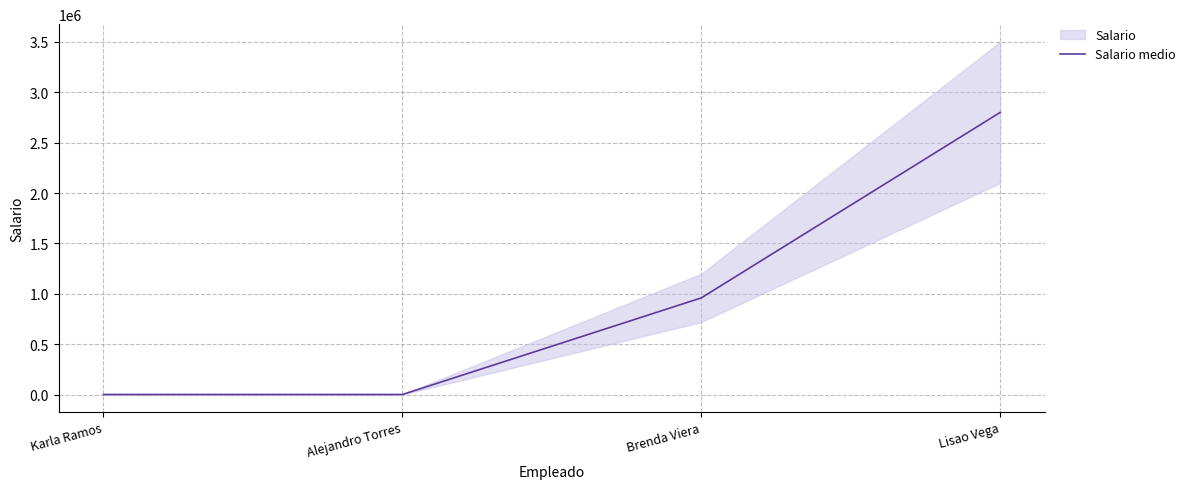

What is the maximum value shown in the chart?

2800000